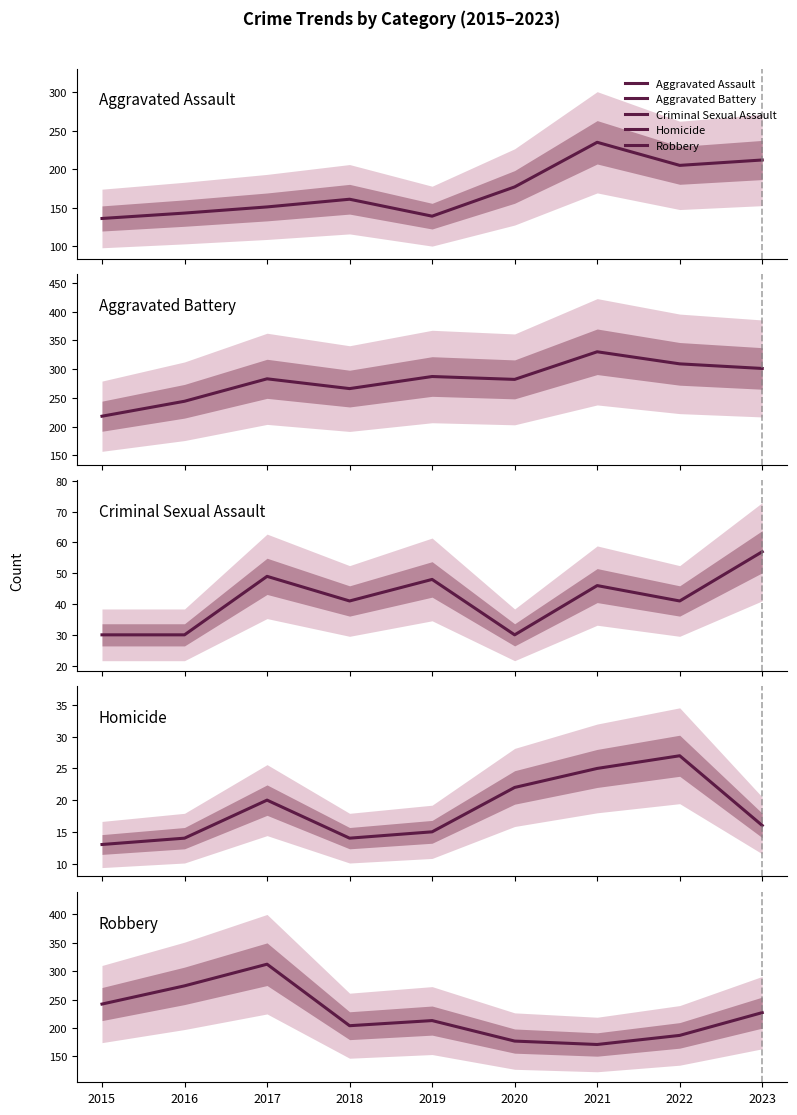

Reading left to right, what are all the values shown in this chart?

Aggravated Assault: 2015=136	2016=143	2017=151	2018=161	2019=139	2020=177	2021=235	2022=205	2023=212
Aggravated Battery: 2015=218	2016=244	2017=283	2018=266	2019=287	2020=282	2021=330	2022=309	2023=301
Criminal Sexual Assault: 2015=30	2016=30	2017=49	2018=41	2019=48	2020=30	2021=46	2022=41	2023=57
Homicide: 2015=13	2016=14	2017=20	2018=14	2019=15	2020=22	2021=25	2022=27	2023=16
Robbery: 2015=242	2016=274	2017=312	2018=204	2019=213	2020=177	2021=171	2022=187	2023=227